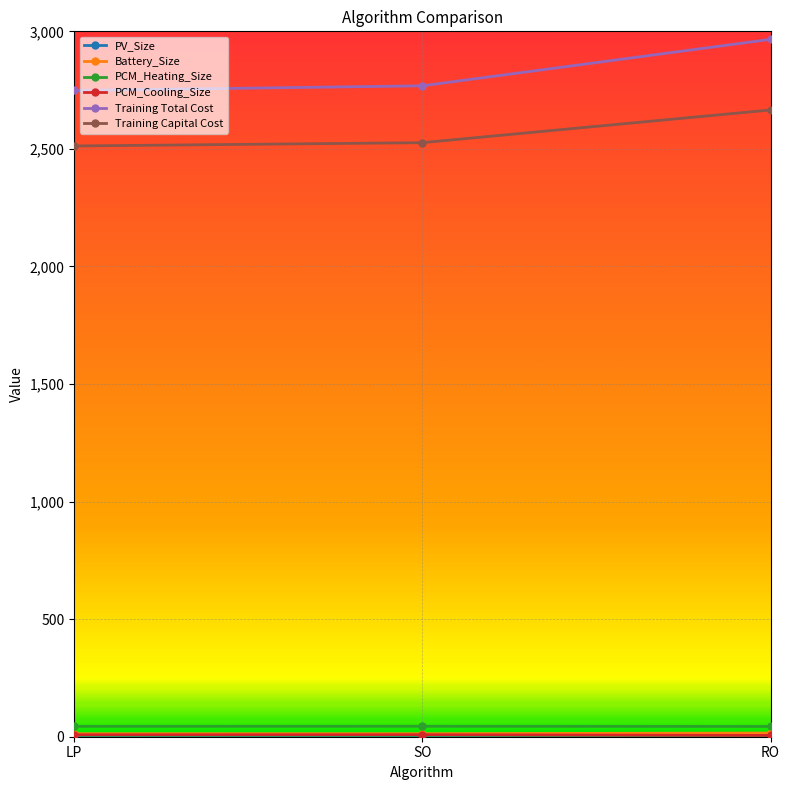

At how many categories does at least one series exceed 2286?

3